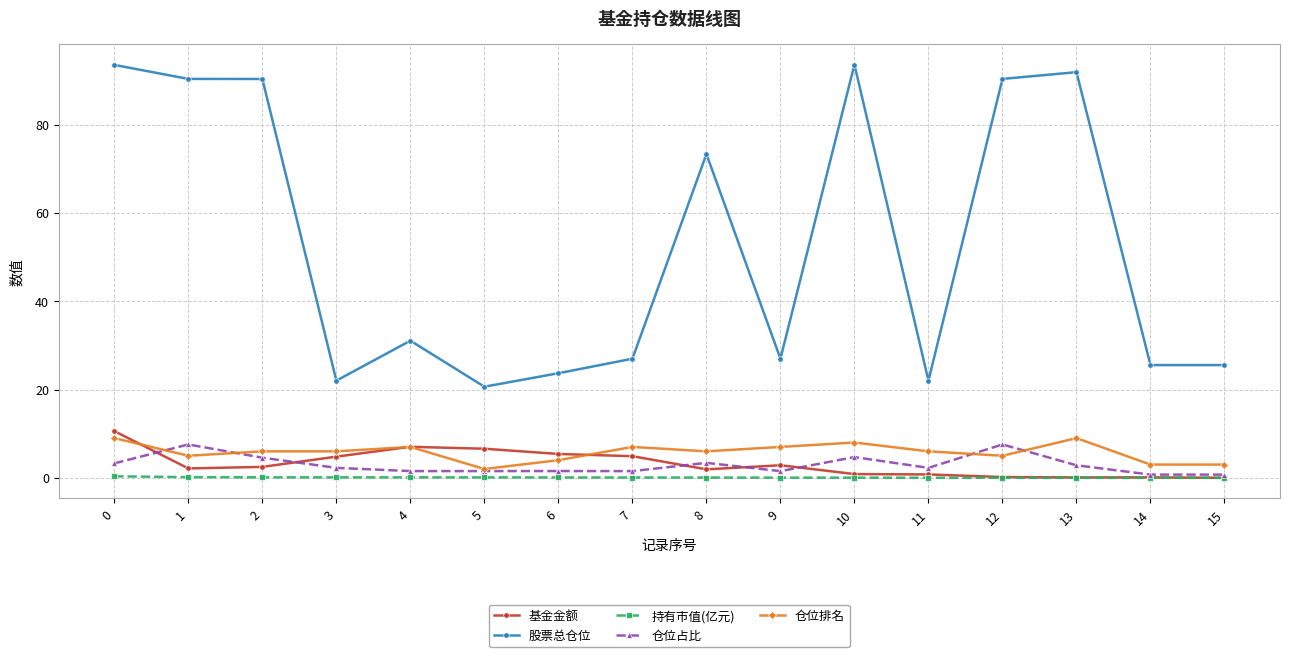

What is the total value across all series at 8?

84.7